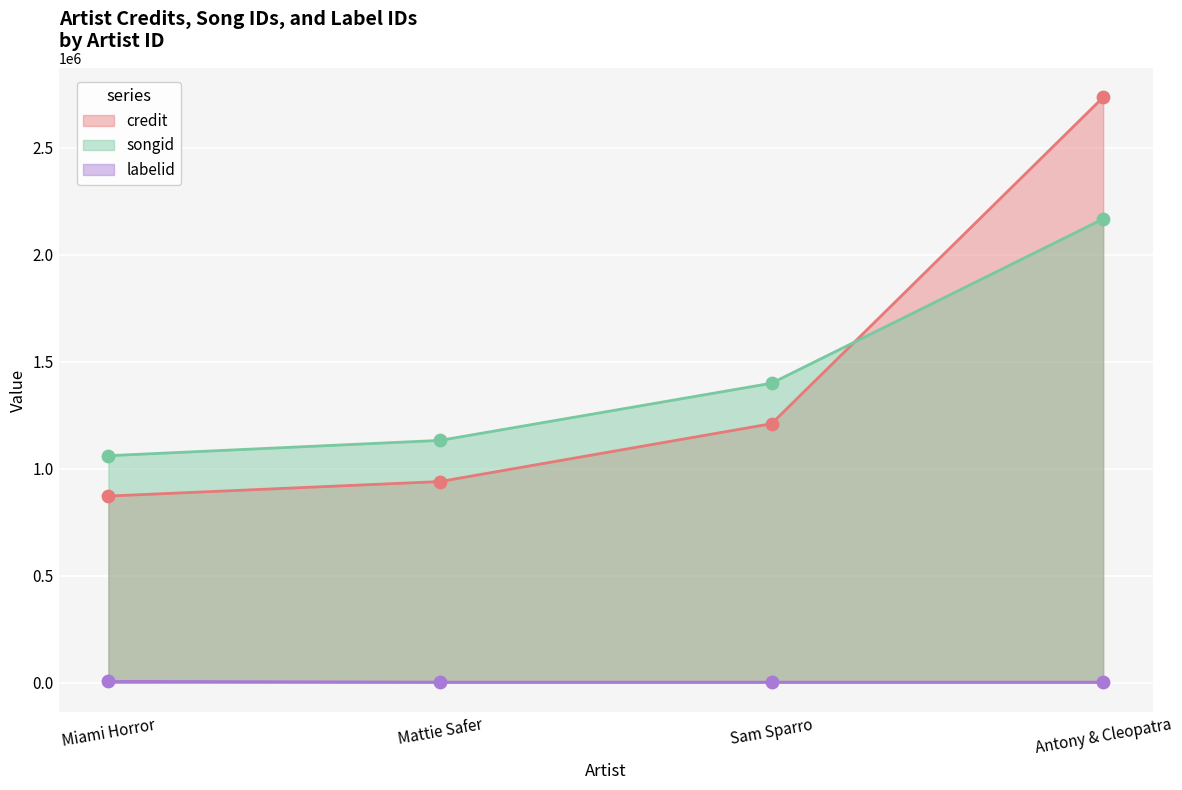

What are all the series names shown in the legend?

credit, songid, labelid